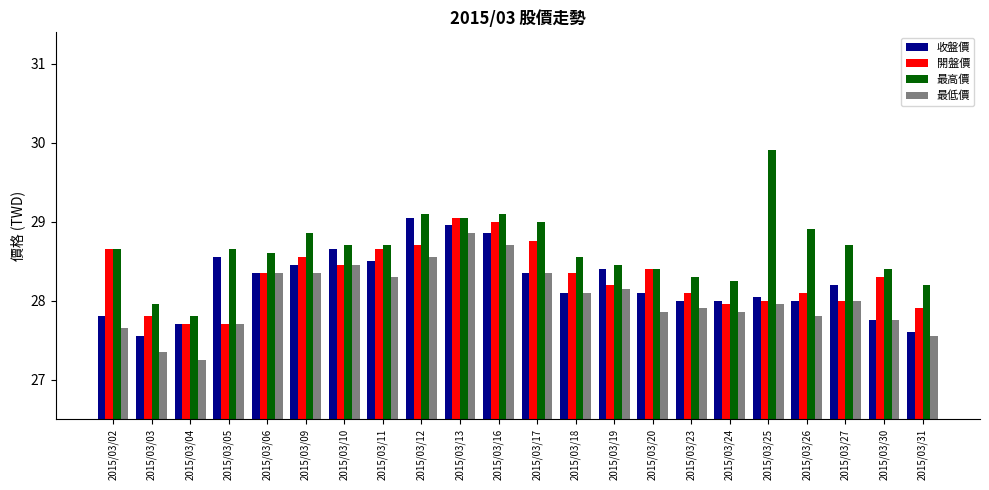

The 開盤價 series shows 27.7 at 2015/03/04. True or false?

True